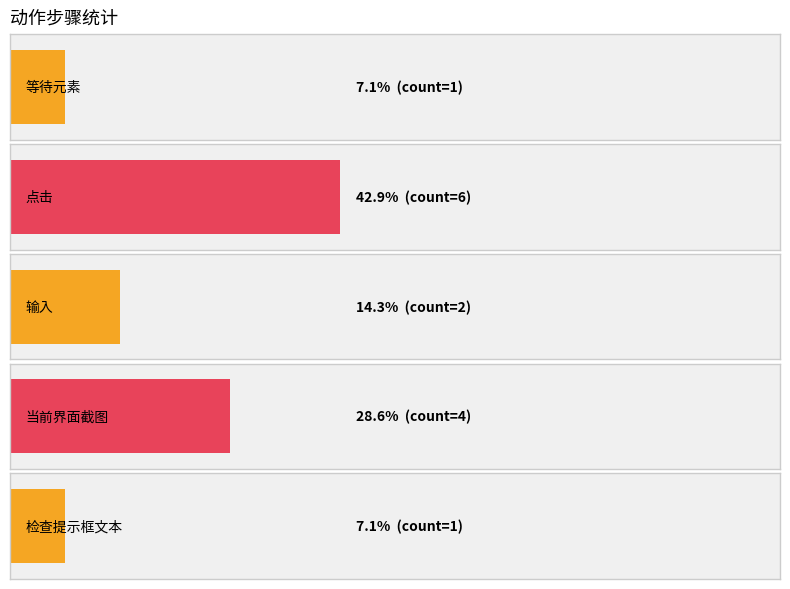

Count the values in the range 1 to 4.

4